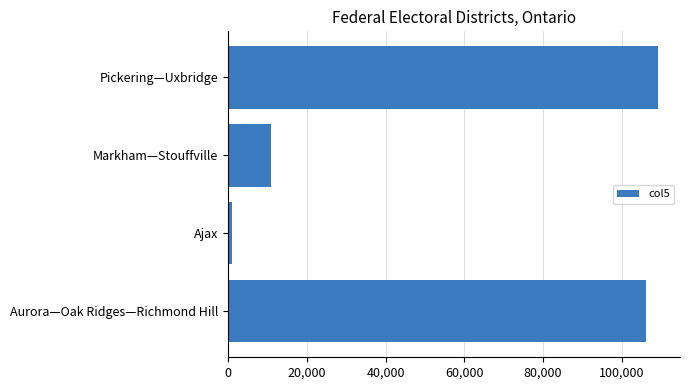

What is the difference between the second highest and second lowest values?

95086